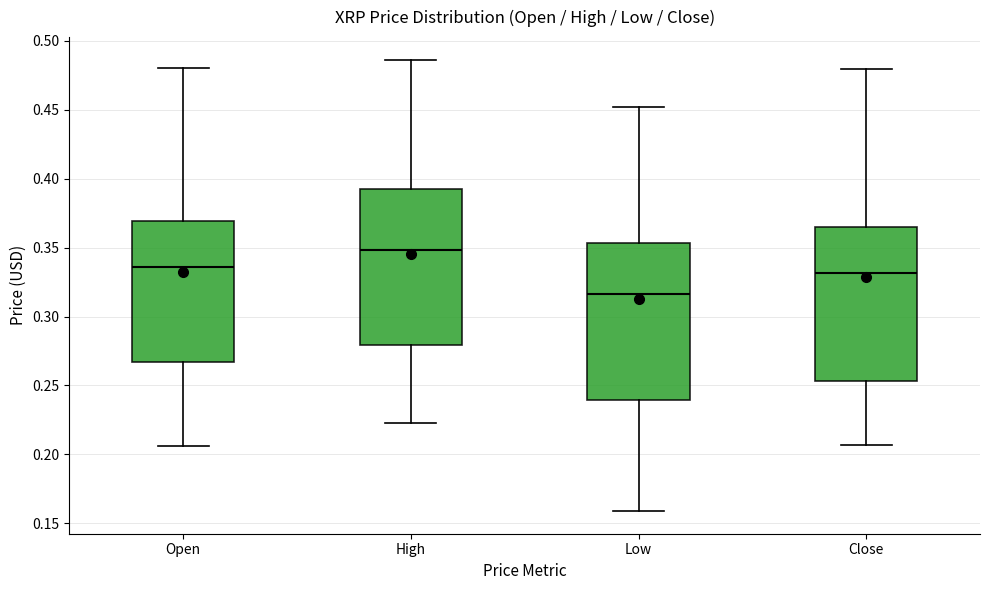

Which box has the lowest median line?

Low